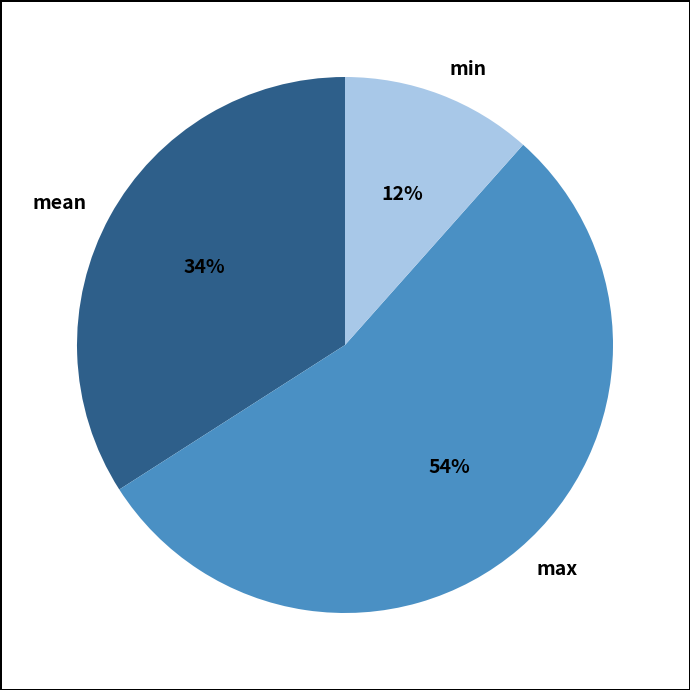

How many slices are in this pie chart?

3